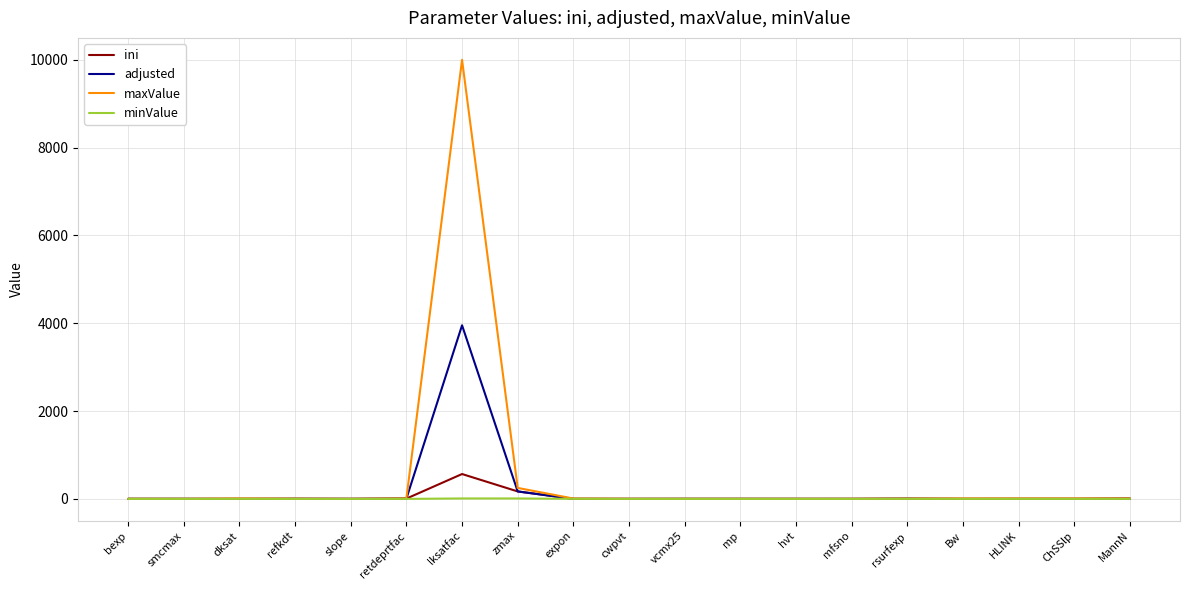

Which category has the highest value across all series?

lksatfac